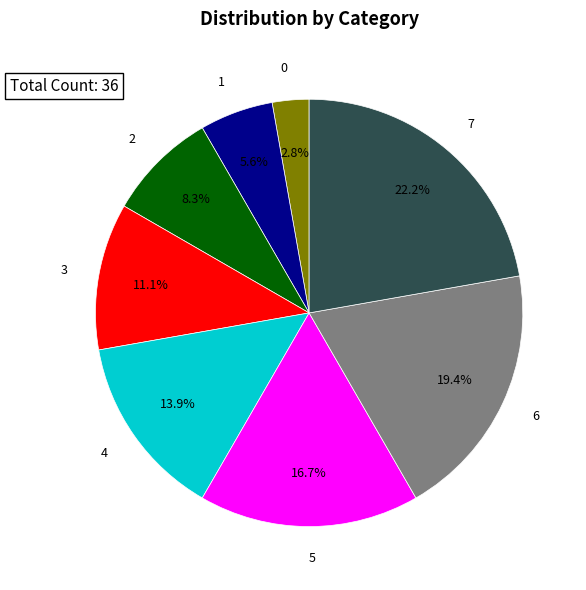

What is the largest slice in the pie chart?

7